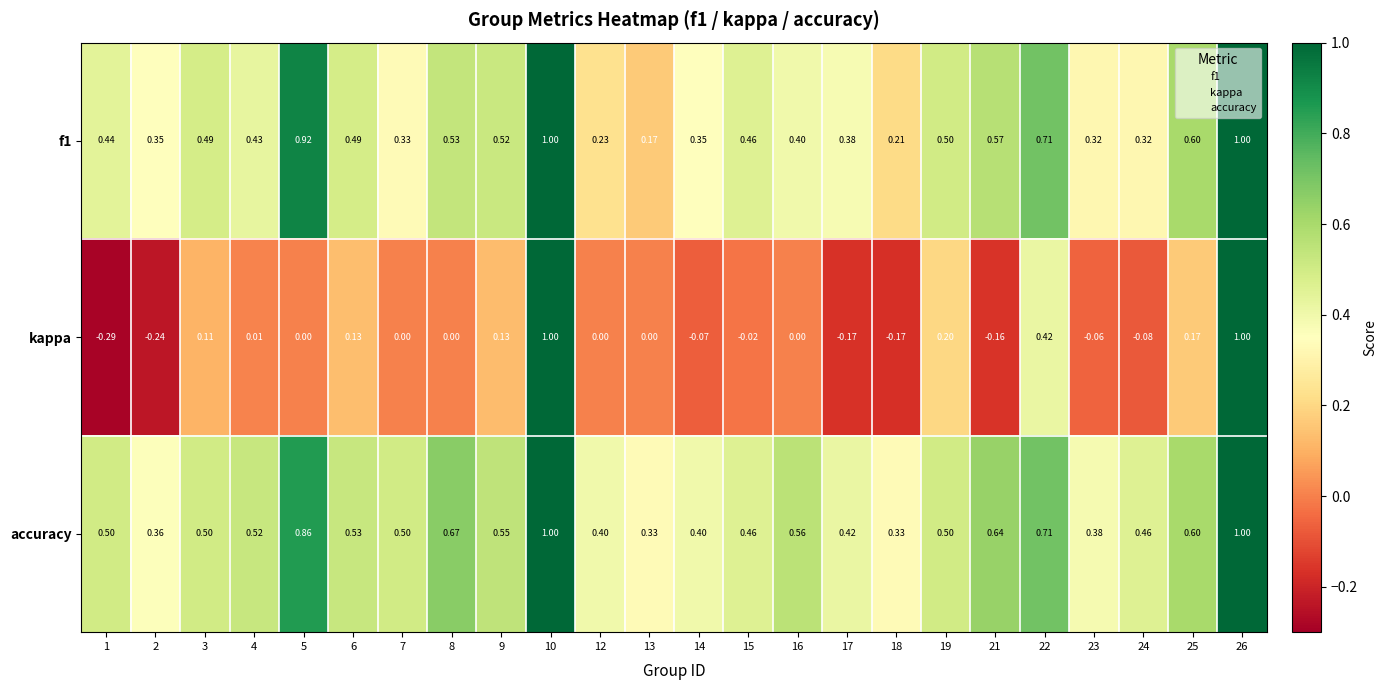

Which series has the largest total across all categories?

accuracy